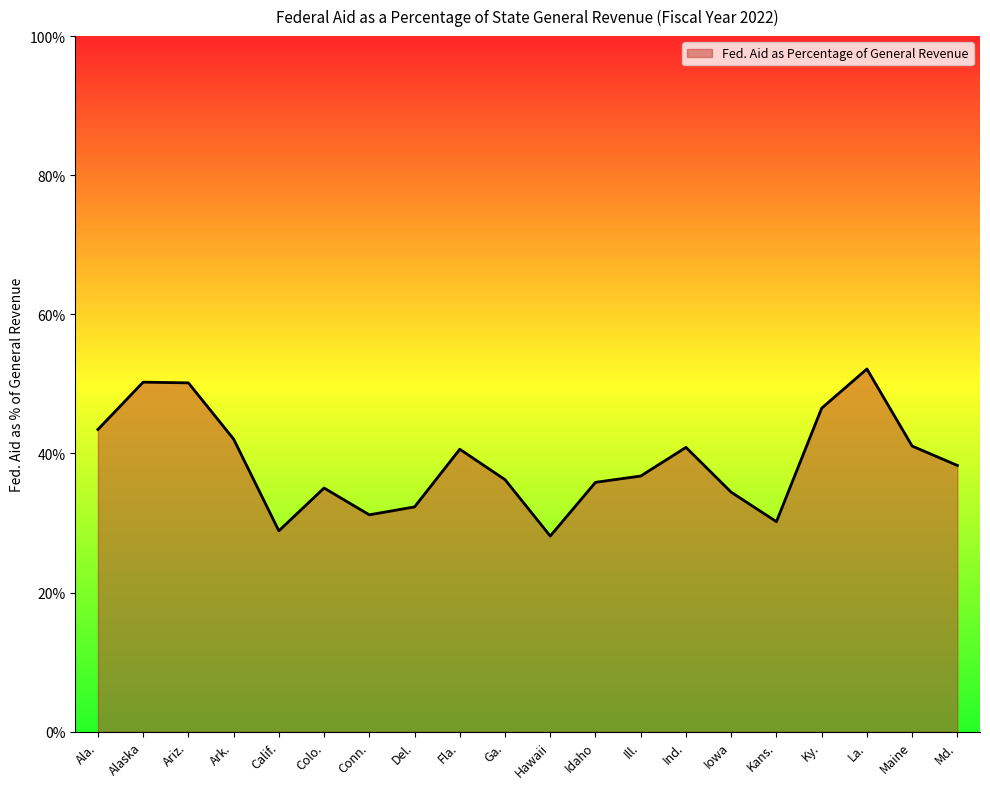

What is the change in value from Alaska to Ill.?

-0.1